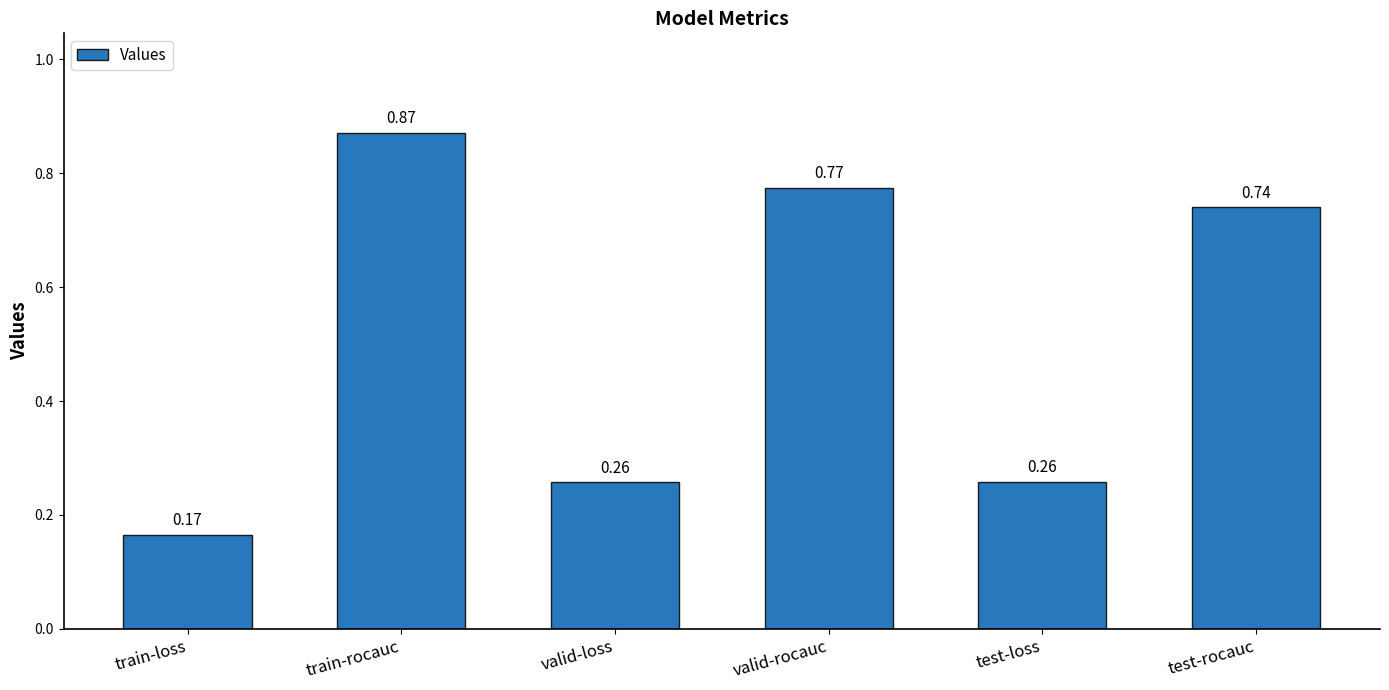

What is the difference between the second highest and minimum values?

0.6